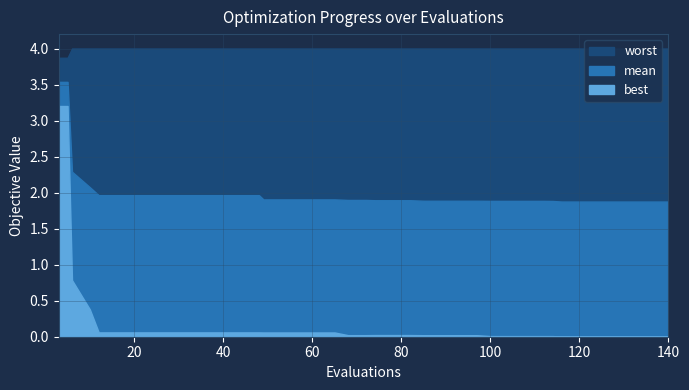

True or false: mean and worst cross at least once.

False